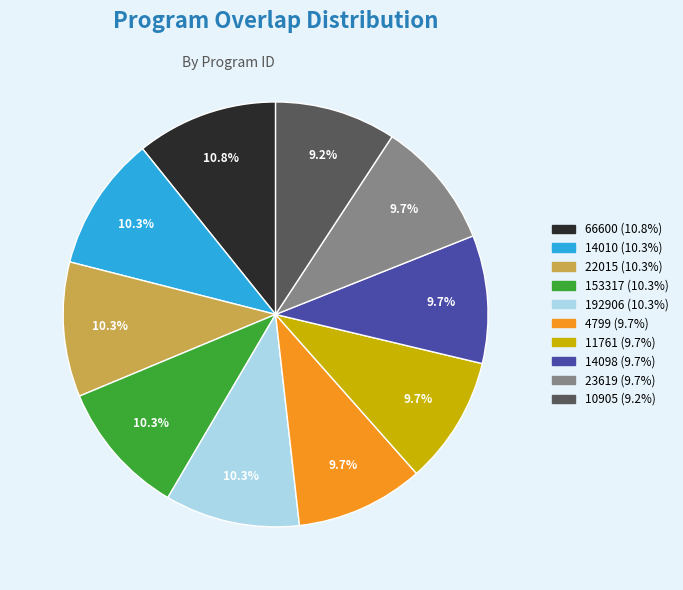

What percentage do 4799 and 14010 together represent?

20.0%